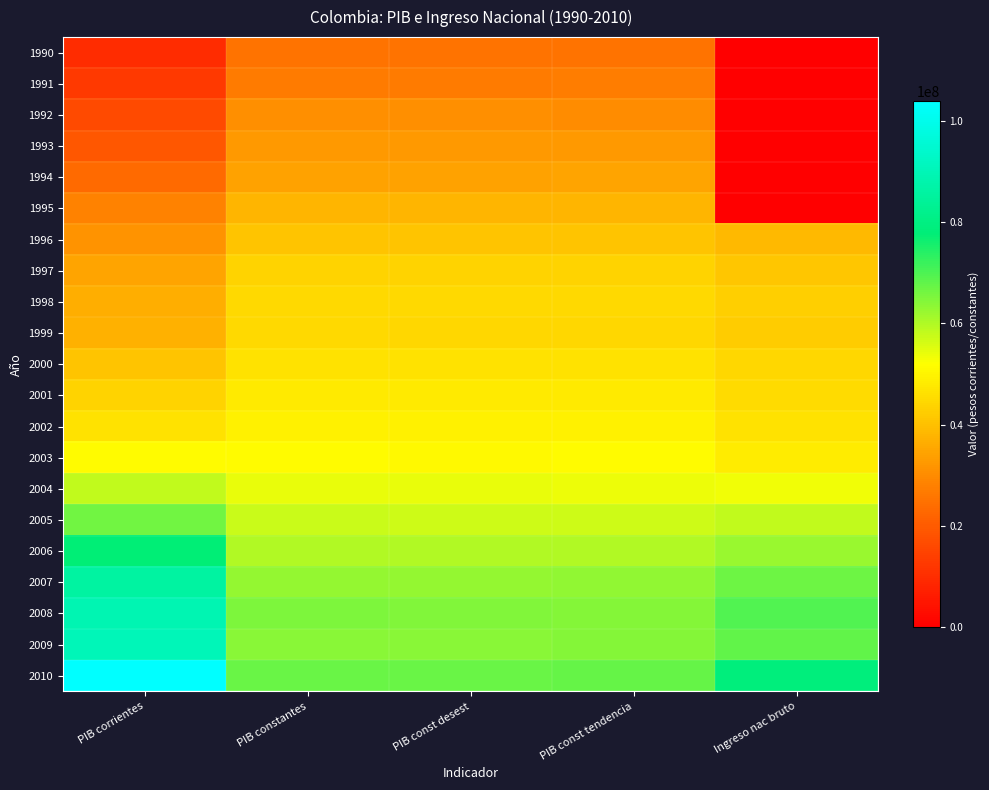

What is the total value across all series at PIB corrientes?

1003176398